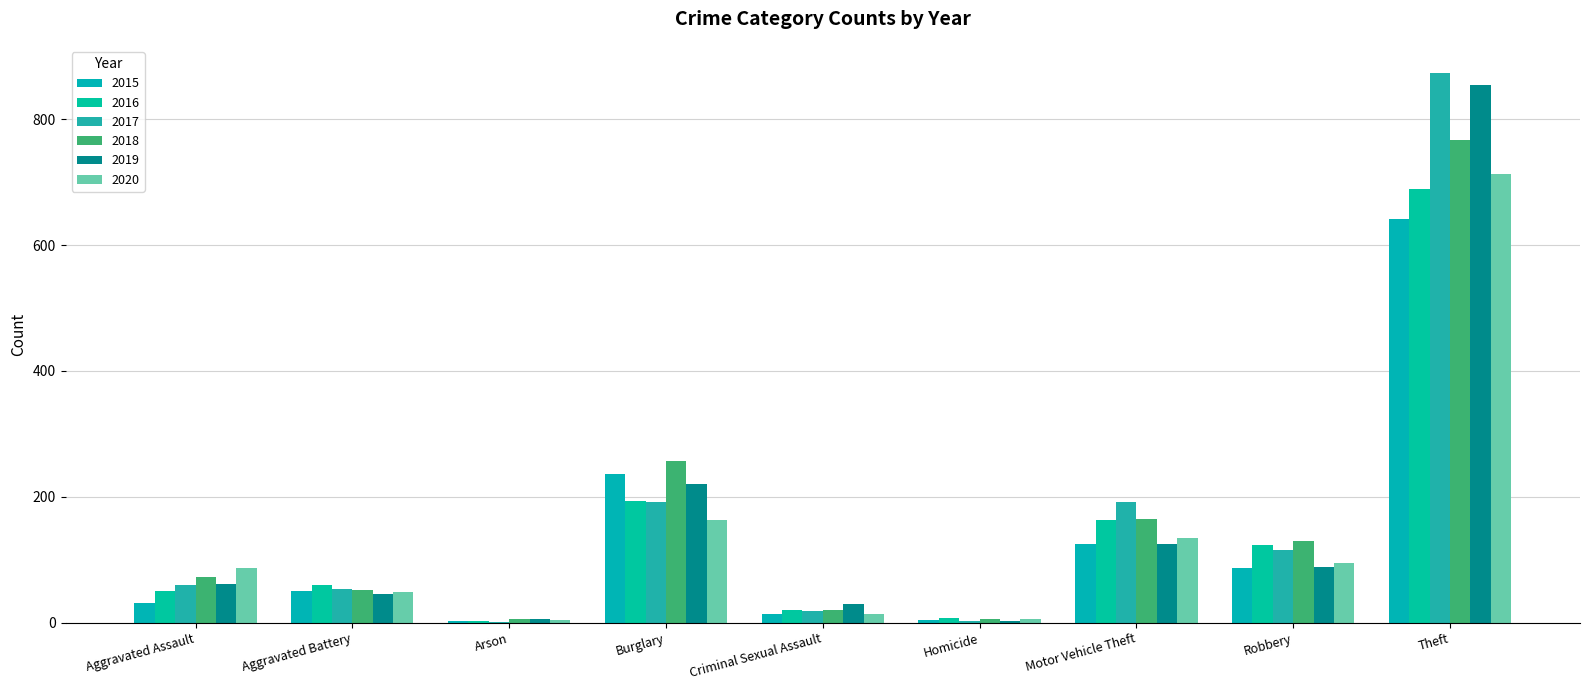

Which series has the largest total across all categories?

2017